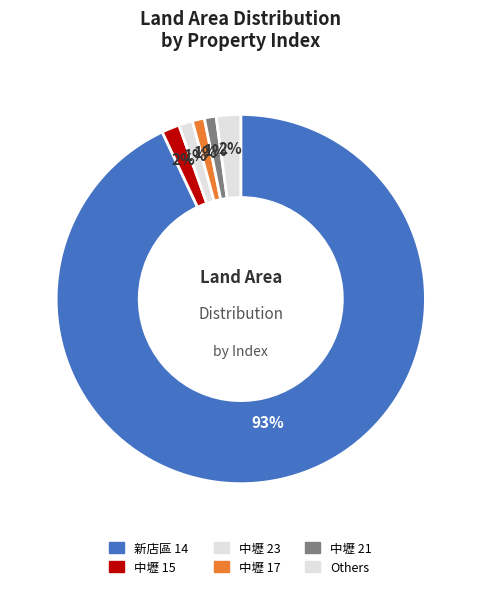

How many segments does this pie chart have?

6